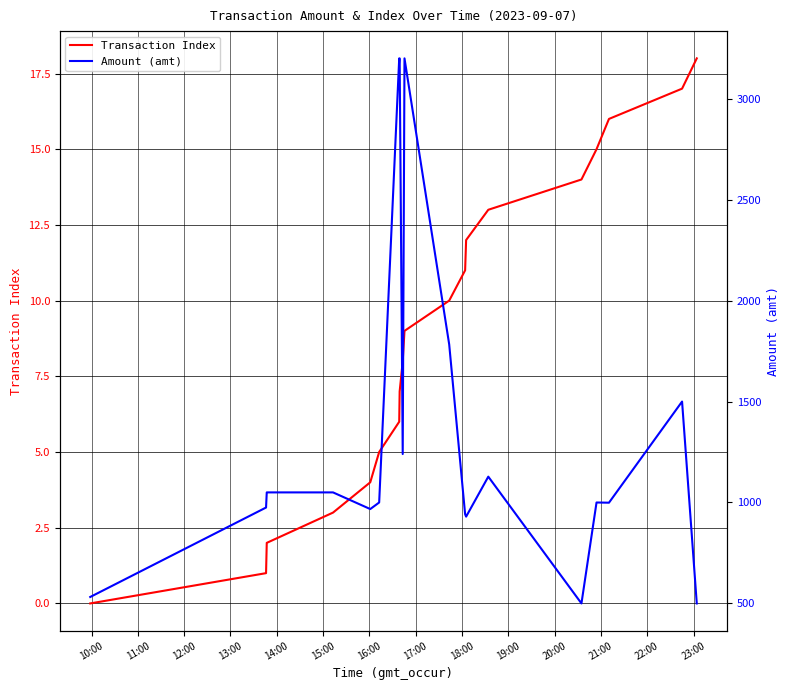

How many lines are shown in the chart?

2